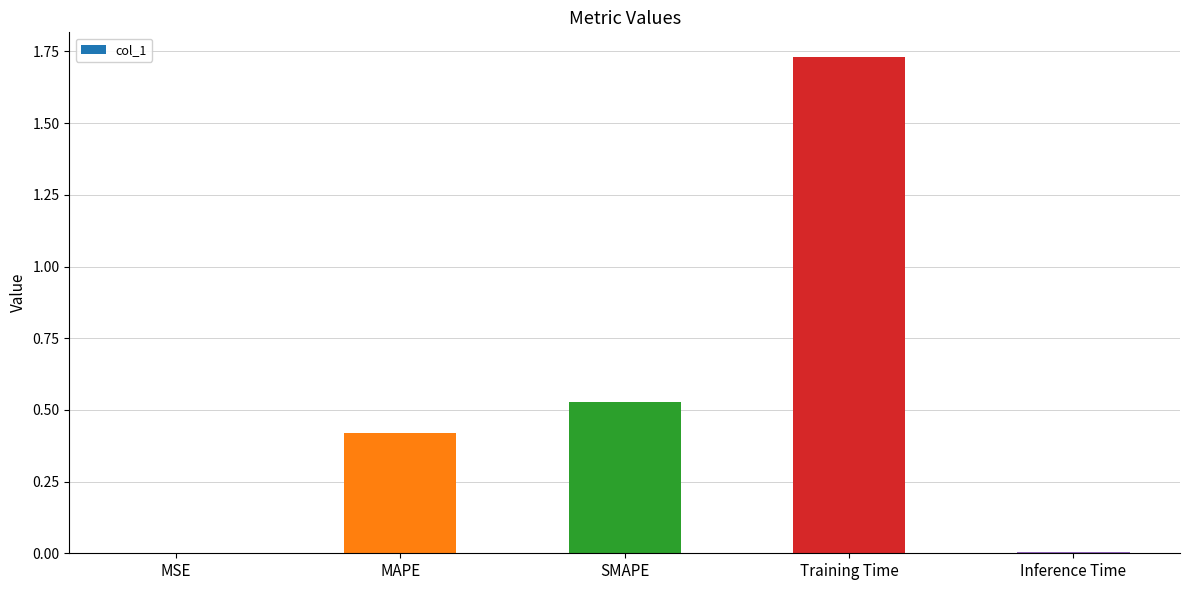

Which label corresponds to the largest value in the chart?

Training Time